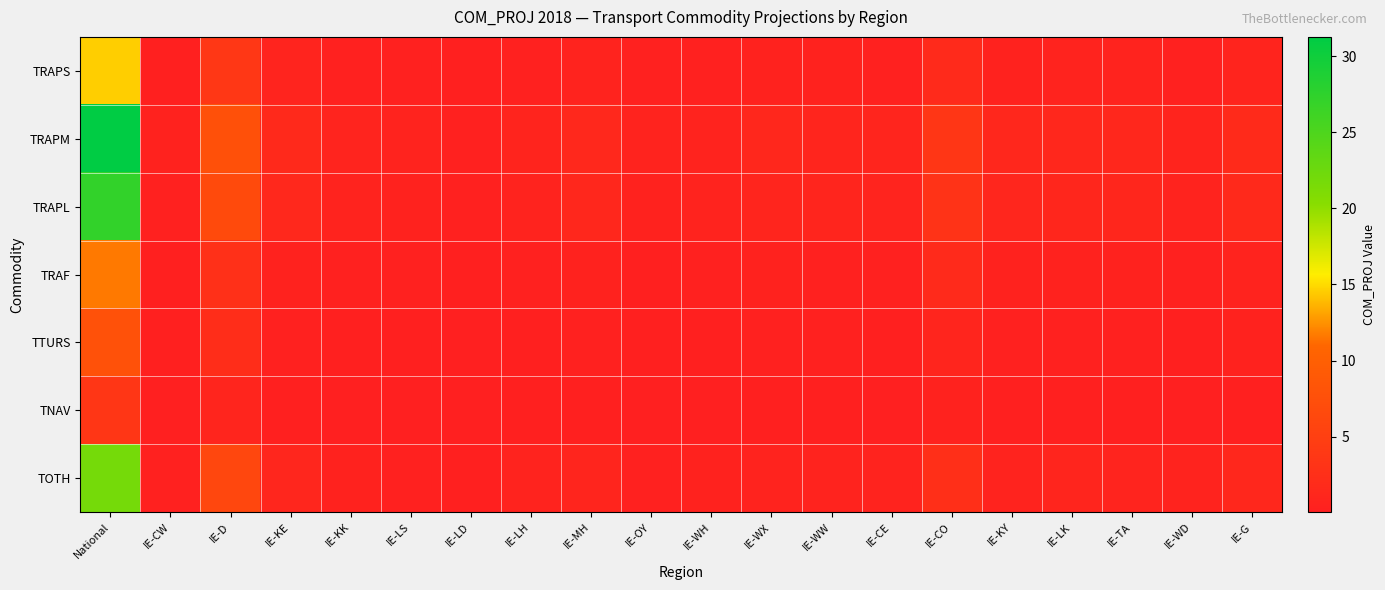

What is the difference between the highest and lowest values at IE-WW?

0.9